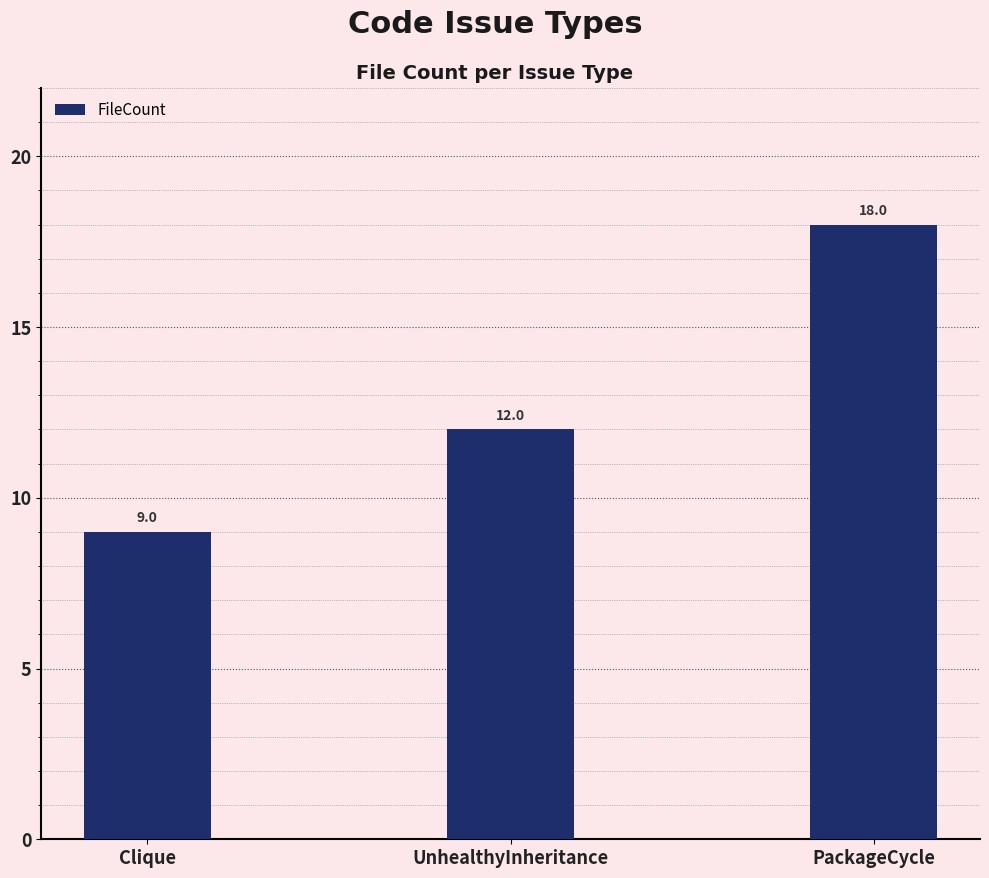

The value at UnhealthyInheritance is 12. True or false?

True